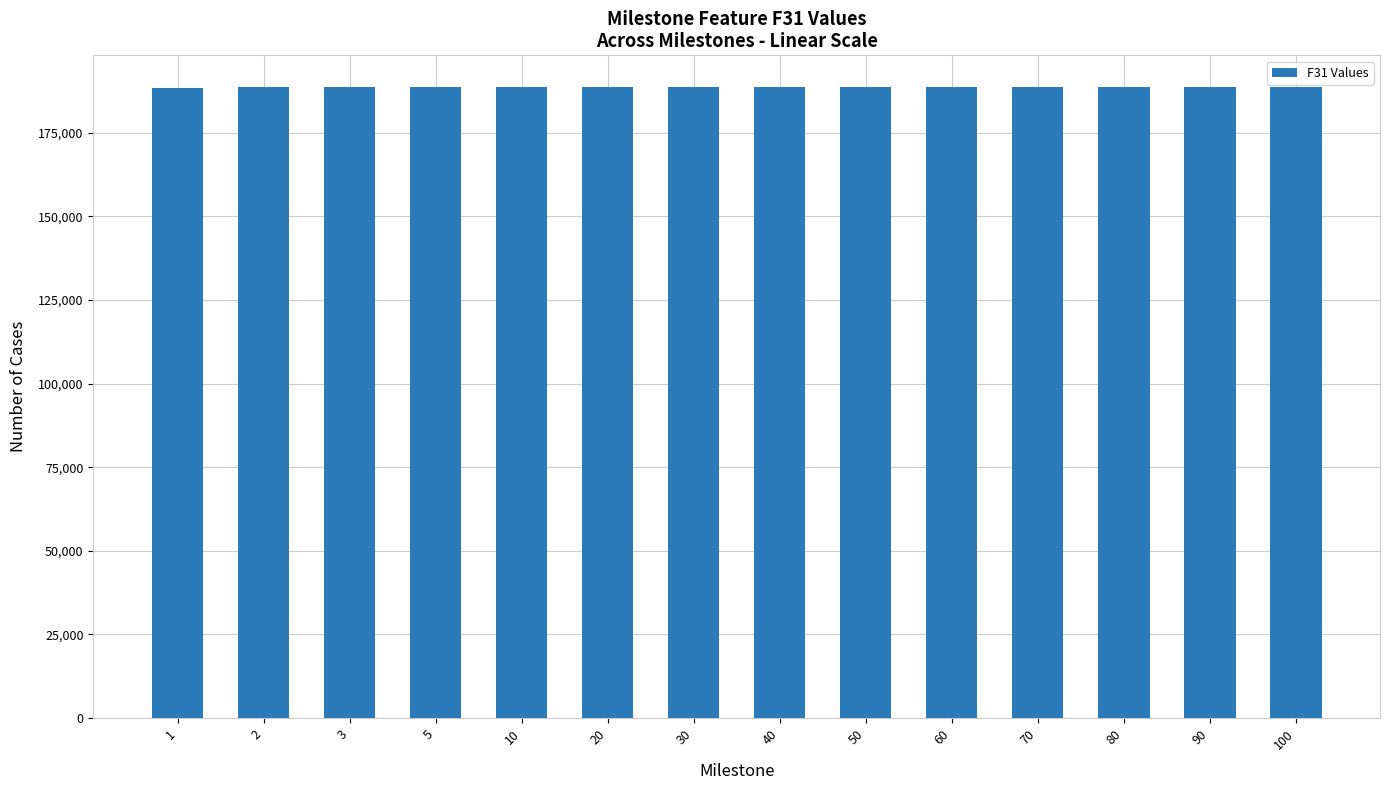

Is it true that the value at 2 is 188496?

True